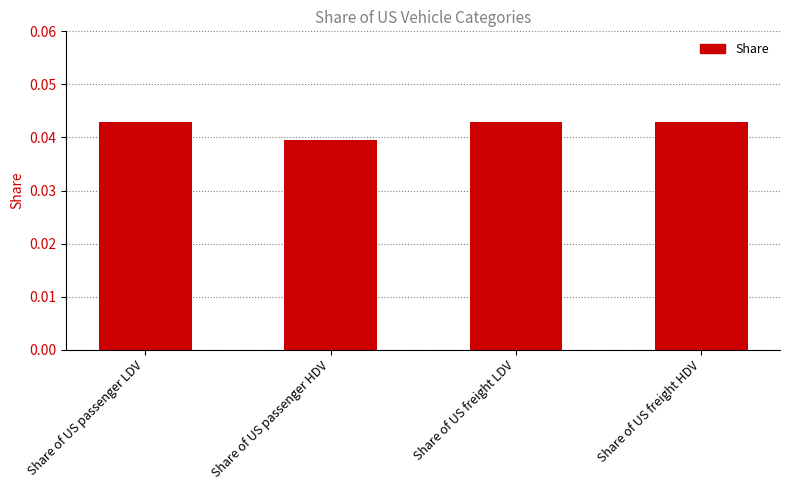

Between Share of US passenger HDV and Share of US freight LDV, which is larger?

Share of US freight LDV